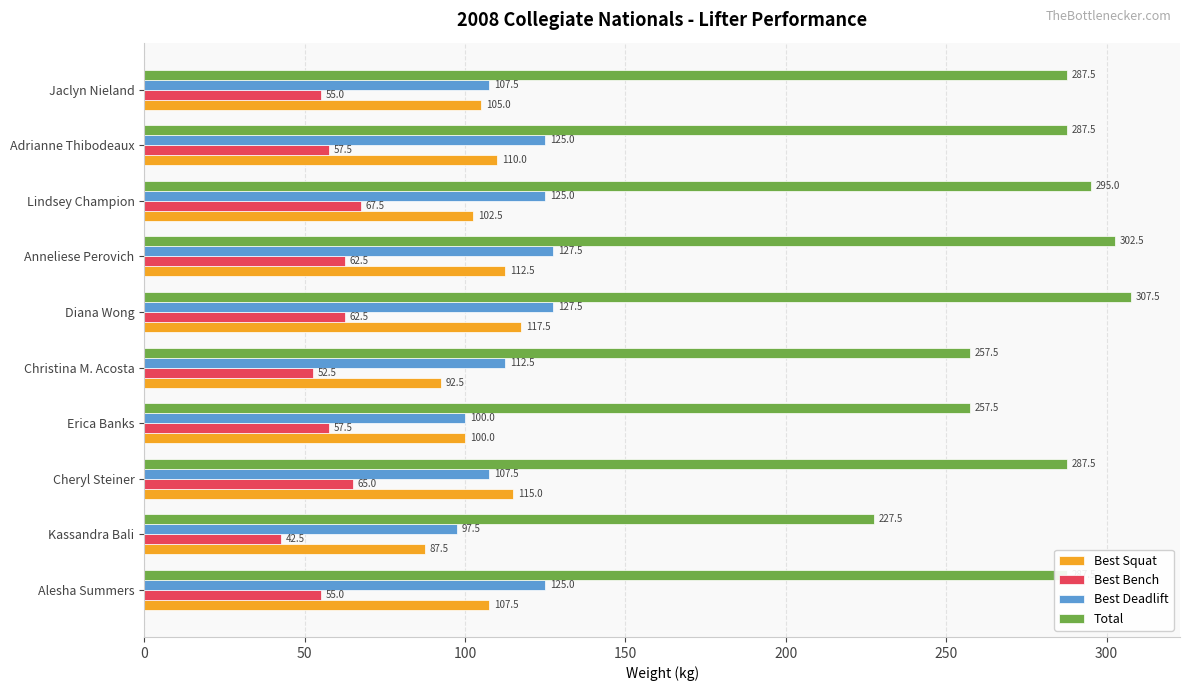

What is the difference between the Total values at Christina M. Acosta and Kassandra Bali?

30.0